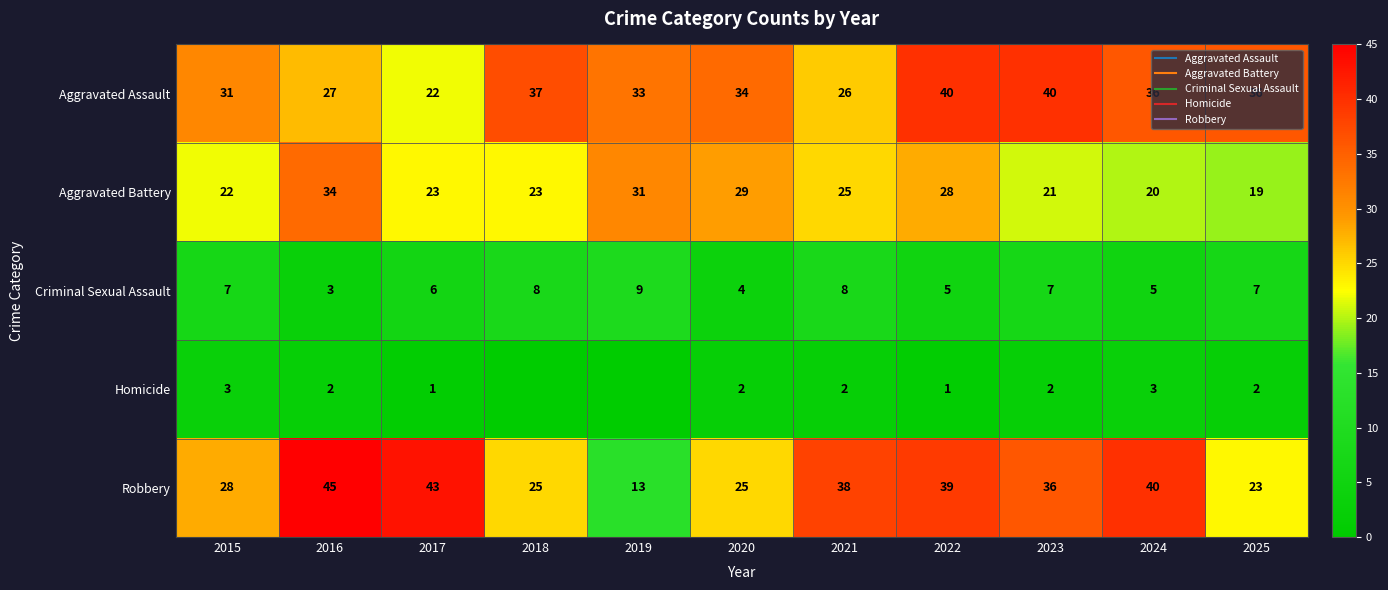

What is the sum of the Aggravated Battery values at 2020 and 2016?

63